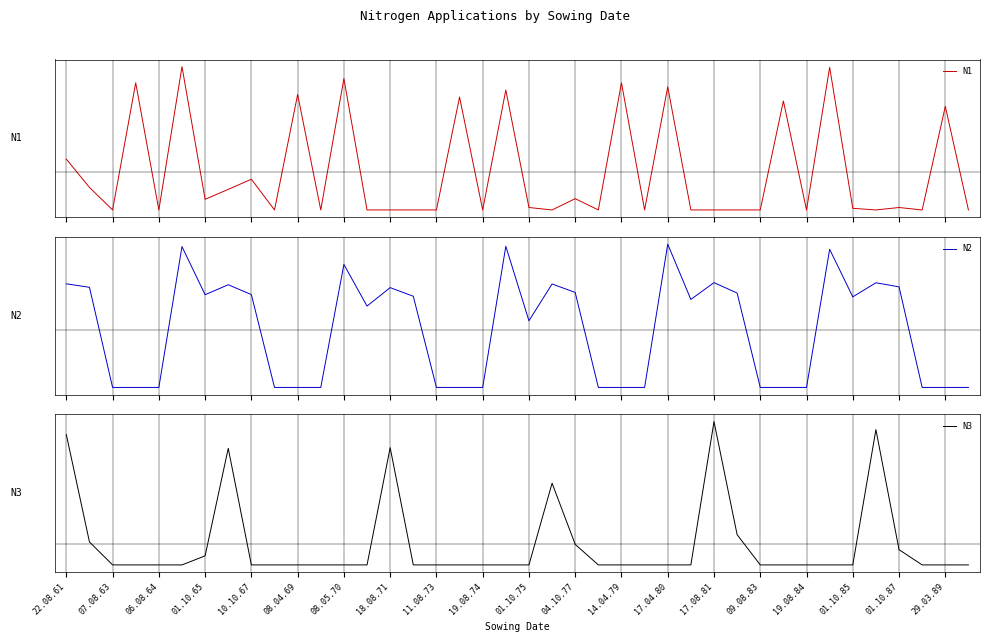

Reading left to right, what are all the values shown in this chart?

N1: 8.0	-9.3	-23.1	54.7	-23.1	64.6	-16.6	-10.5	-4.3	-23.1	47.6	-23.1	57.3	-23.1	-23.1	-23.1	-23.1	46.0	-23.1	50.3	-21.6	-23.1	-16.2	-23.1	54.7	-23.1	52.2	-23.1	-23.1	-23.1	-23.1	43.6	-23.1	64.2	-22.1	-23.1	-21.6	-23.1	40.3	-23.1
N2: 30.5	28.2	-37.9	-37.9	-37.9	55.1	23.3	29.9	23.4	-37.9	-37.9	-37.9	43.3	15.8	28.0	22.3	-37.9	-37.9	-37.9	55.3	6.1	30.4	24.8	-37.9	-37.9	-37.9	56.7	20.2	31.3	24.4	-37.9	-37.9	-37.9	53.3	21.9	31.2	28.5	-37.9	-37.9	-37.9
N3: 49.7	1.1	-9.3	-9.3	-9.3	-9.3	-5.2	43.5	-9.3	-9.3	-9.3	-9.3	-9.3	-9.3	43.8	-9.3	-9.3	-9.3	-9.3	-9.3	-9.3	27.7	-0.0	-9.3	-9.3	-9.3	-9.3	-9.3	55.6	4.4	-9.3	-9.3	-9.3	-9.3	-9.3	52.0	-2.4	-9.3	-9.3	-9.3